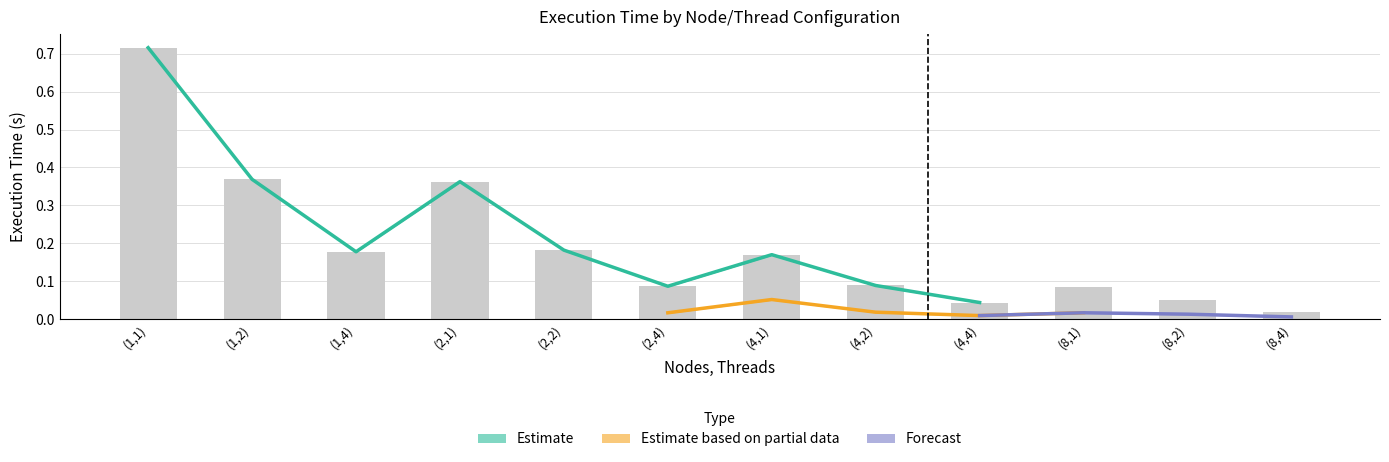

Are the bars horizontal?

No